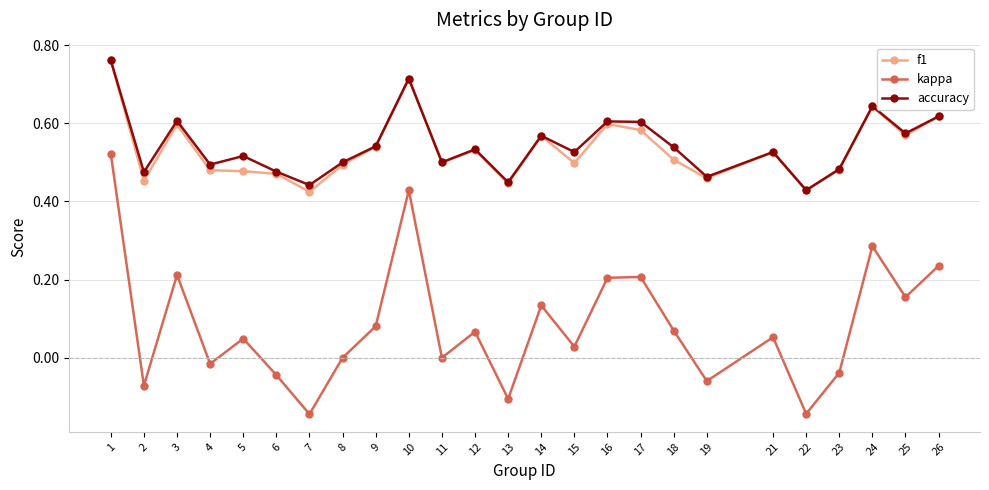

True or false: kappa and f1 cross at least once.

False